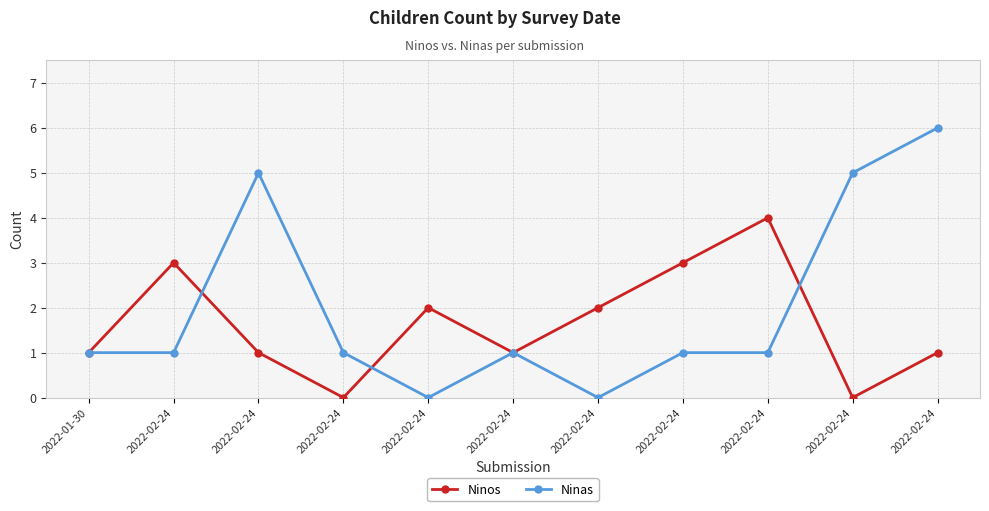

What is the sum of all Ninas values?

22